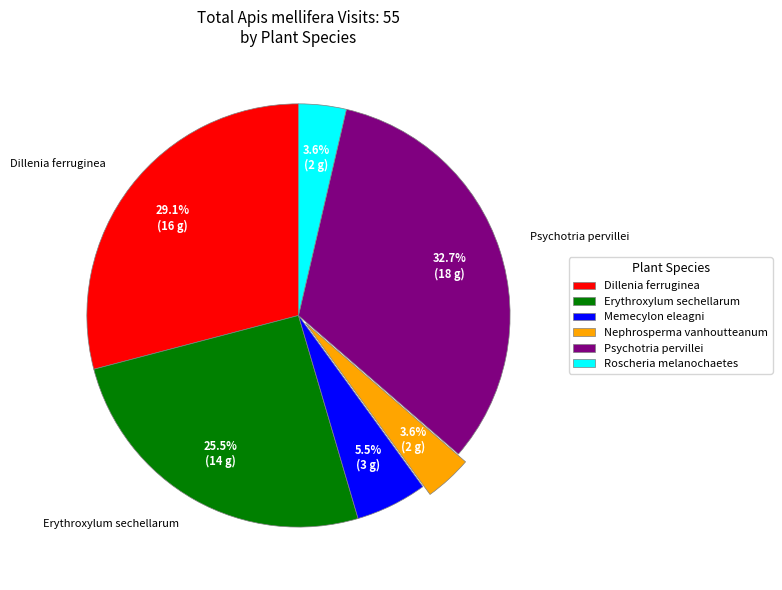

Which category has the biggest portion of the pie?

Psychotria pervillei